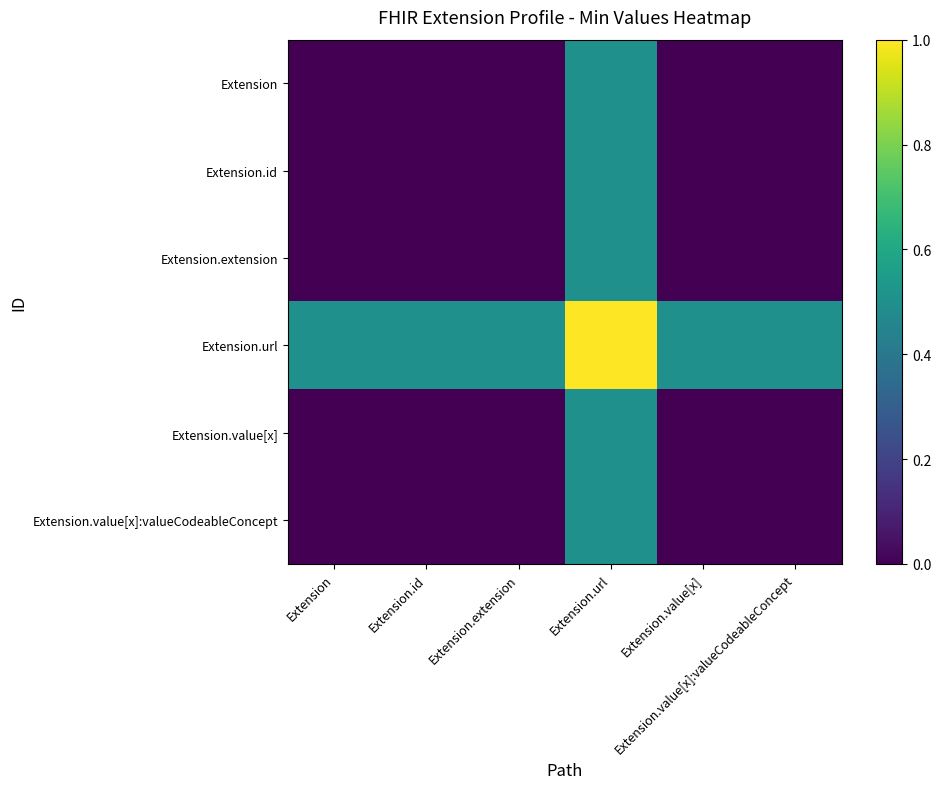

Reading left to right, list all the values displayed in this chart.

Extension: Extension=0.0	Extension.id=0.0	Extension.extension=0.0	Extension.url=0.5	Extension.value[x]=0.0	Extension.value[x]:valueCodeableConcept=0.0
Extension.id: Extension=0.0	Extension.id=0.0	Extension.extension=0.0	Extension.url=0.5	Extension.value[x]=0.0	Extension.value[x]:valueCodeableConcept=0.0
Extension.extension: Extension=0.0	Extension.id=0.0	Extension.extension=0.0	Extension.url=0.5	Extension.value[x]=0.0	Extension.value[x]:valueCodeableConcept=0.0
Extension.url: Extension=0.5	Extension.id=0.5	Extension.extension=0.5	Extension.url=1.0	Extension.value[x]=0.5	Extension.value[x]:valueCodeableConcept=0.5
Extension.value[x]: Extension=0.0	Extension.id=0.0	Extension.extension=0.0	Extension.url=0.5	Extension.value[x]=0.0	Extension.value[x]:valueCodeableConcept=0.0
Extension.value[x]:valueCodeableConcept: Extension=0.0	Extension.id=0.0	Extension.extension=0.0	Extension.url=0.5	Extension.value[x]=0.0	Extension.value[x]:valueCodeableConcept=0.0